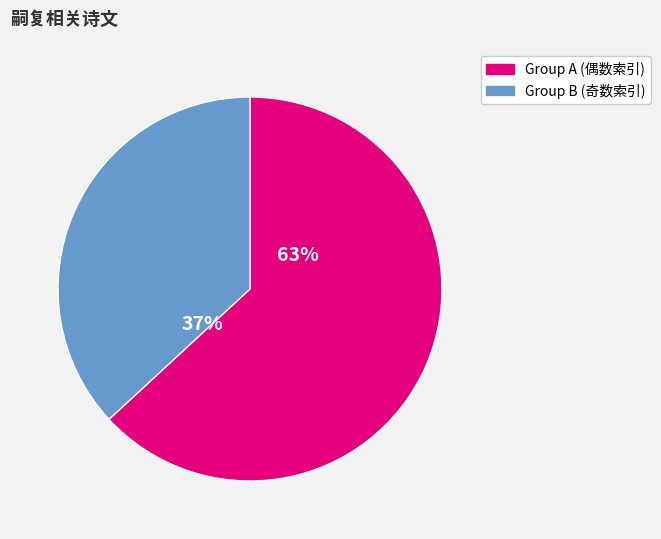

To the nearest percent, what portion does Group A (偶数索引) represent?

63%